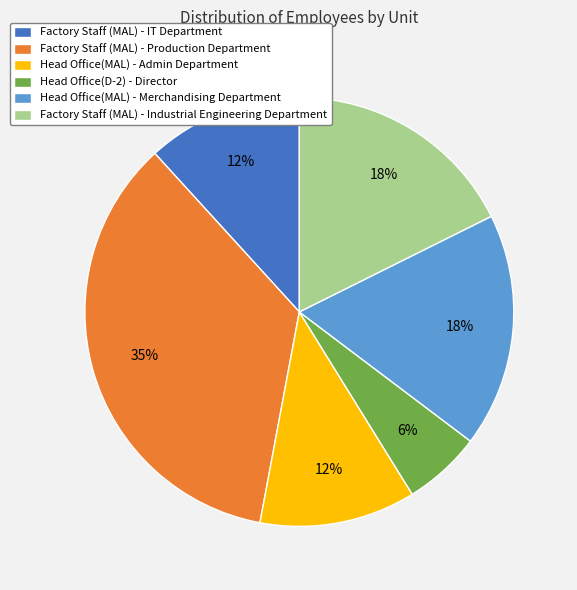

Does Factory Staff (MAL) - Production Department account for over 50% of the chart?

No